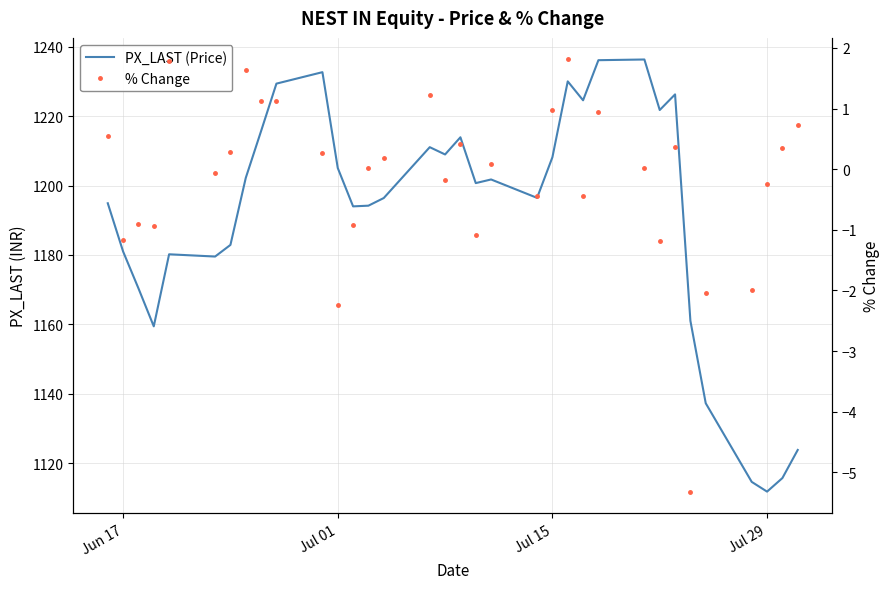

How many lines are shown in the chart?

2